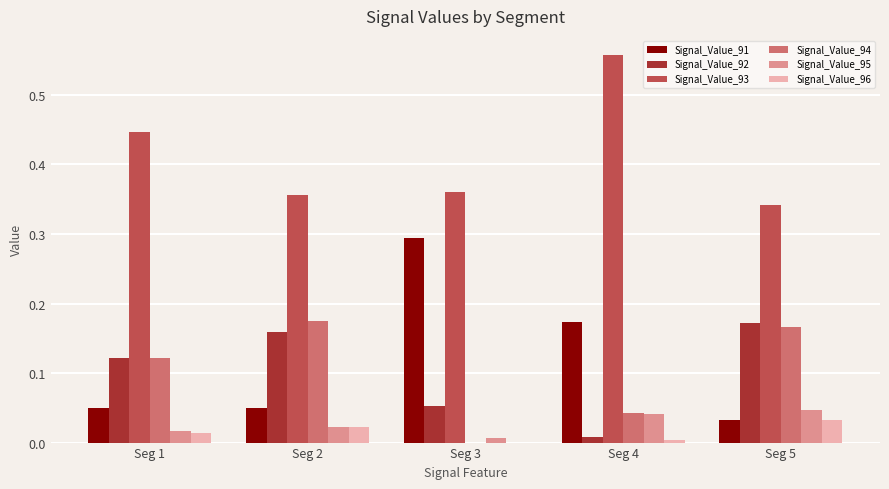

At which category is the sum across all series the highest?

Seg 4